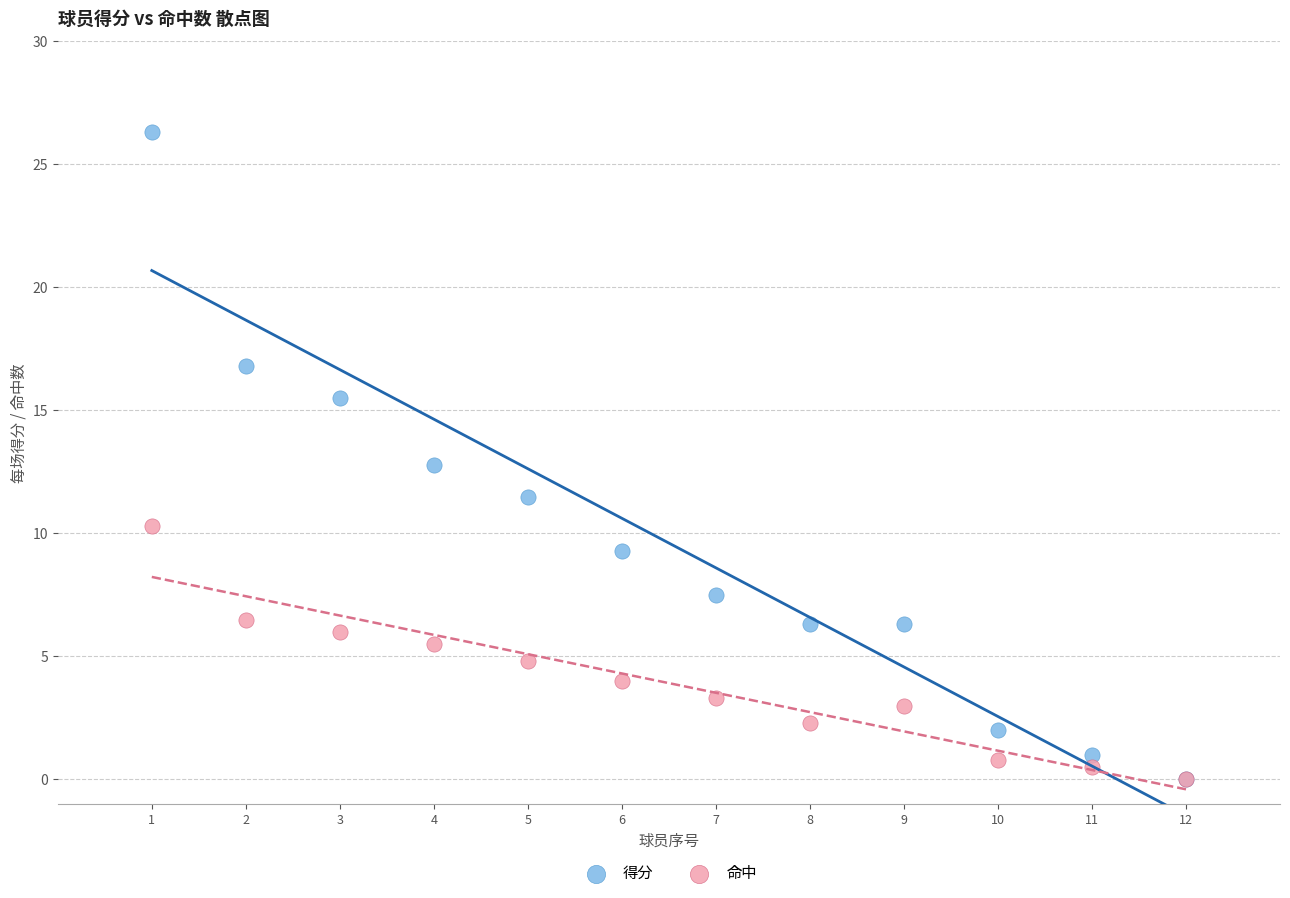

Which series has the widest spread of Y values?

得分